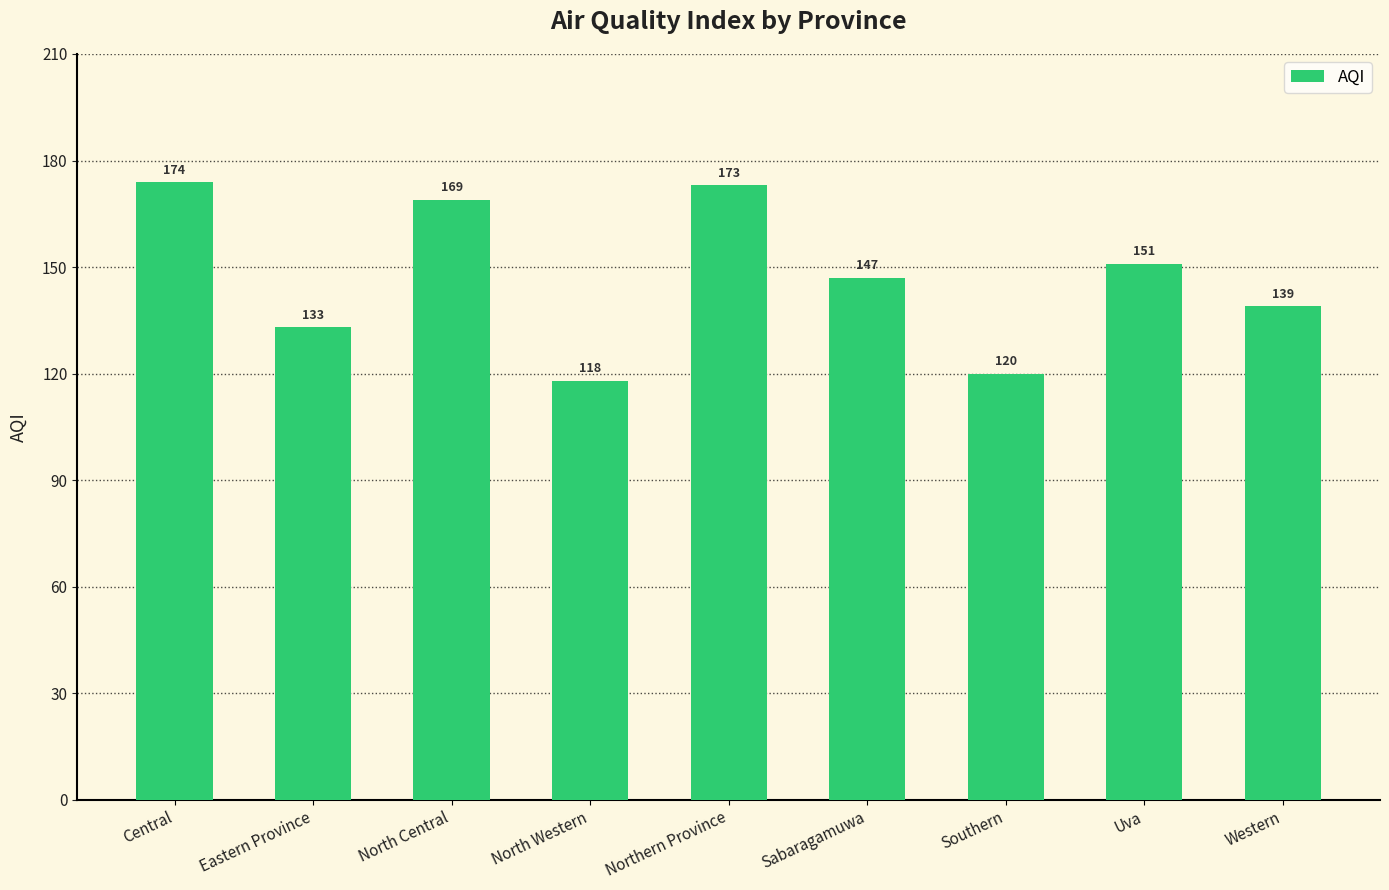

List the labels in order of value, largest first.

Central, Northern Province, North Central, Uva, Sabaragamuwa, Western, Eastern Province, Southern, North Western